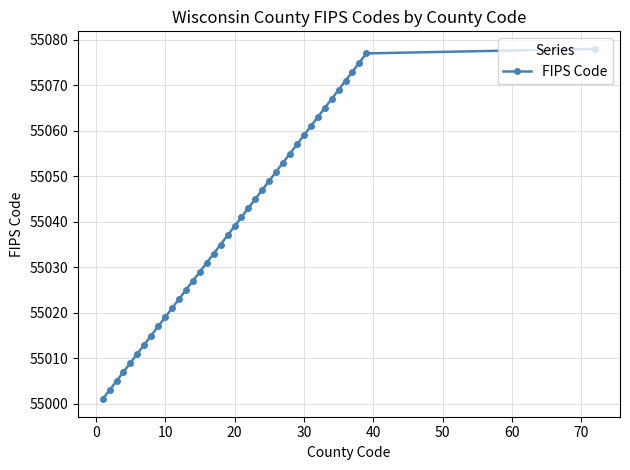

True or false: there are more than 1 points higher than both neighbors.

False